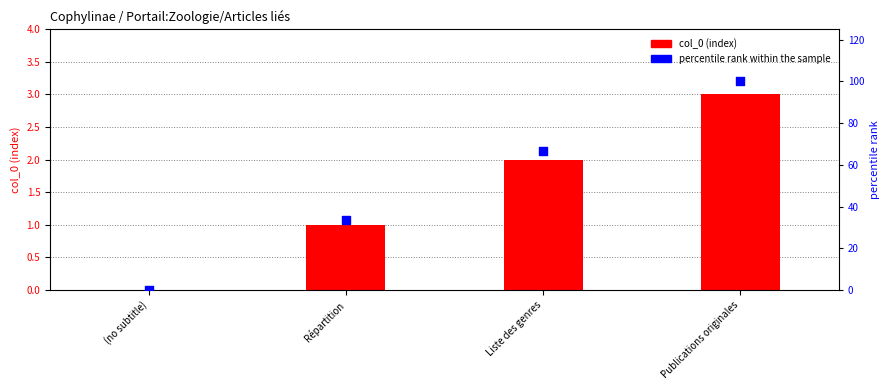

Which series contains the lowest Y value?

col_0 (index)